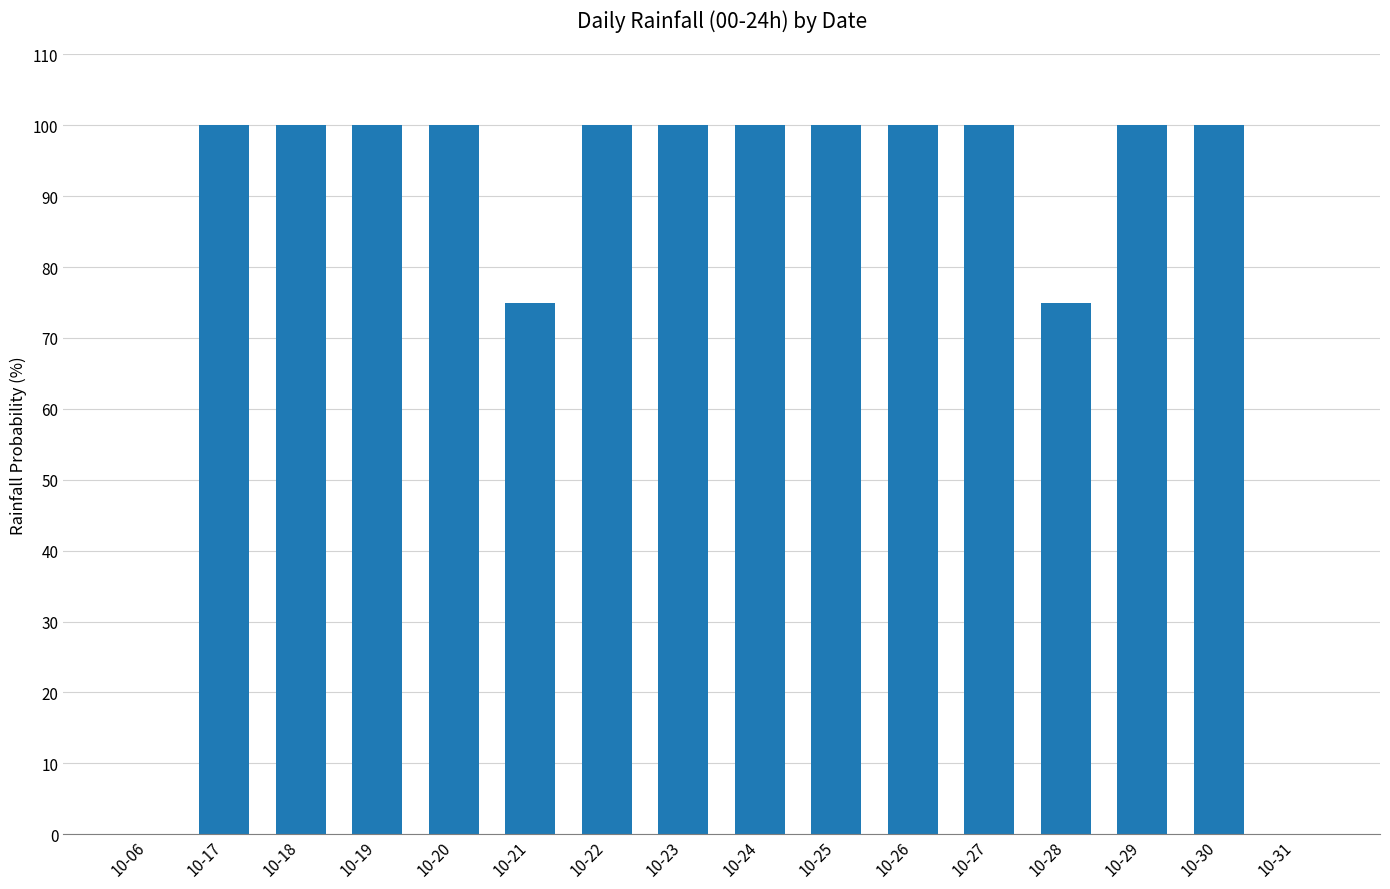

How many series are shown in this chart?

1